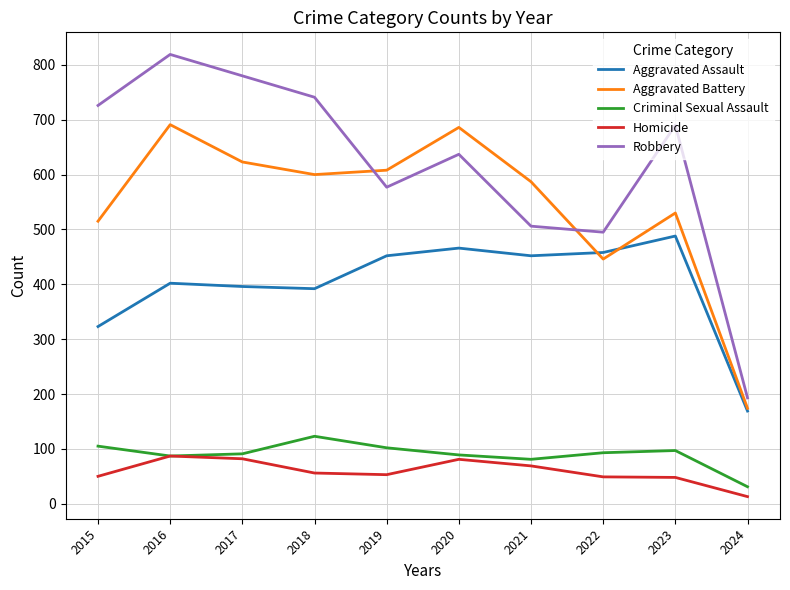

Which series changed the most between 2021 and 2022?

Aggravated Battery